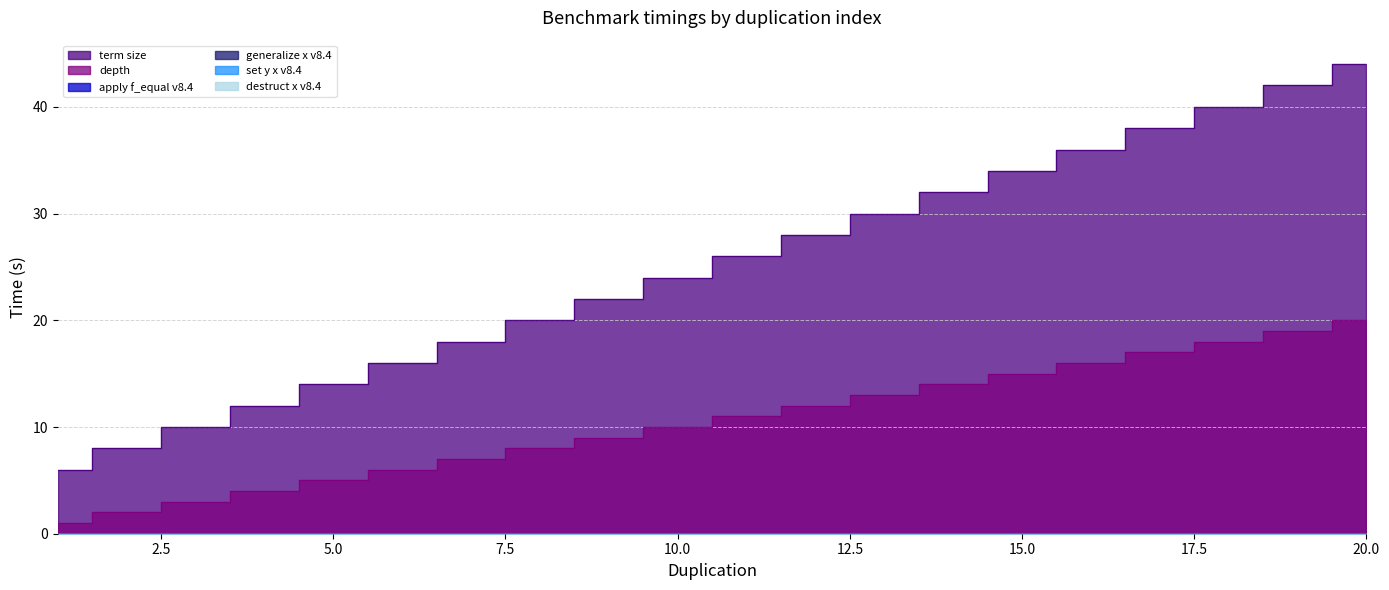

At which label is depth closest to 10?

10